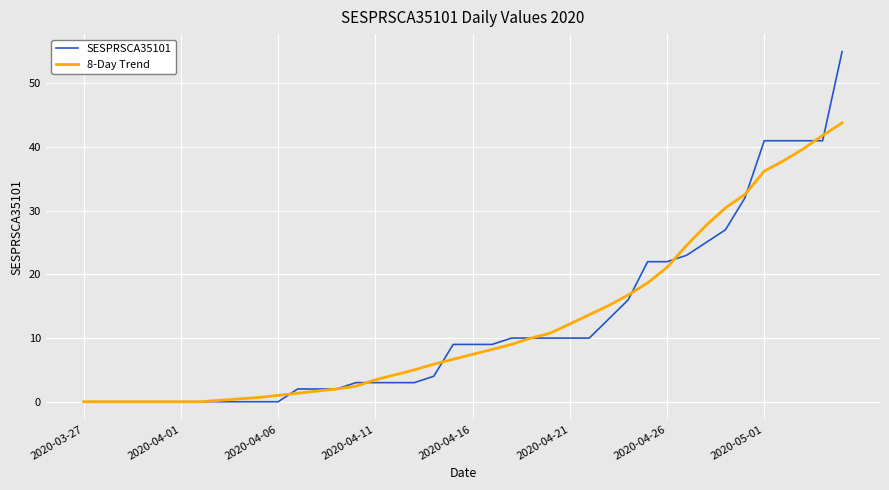

How many lines are shown in the chart?

2